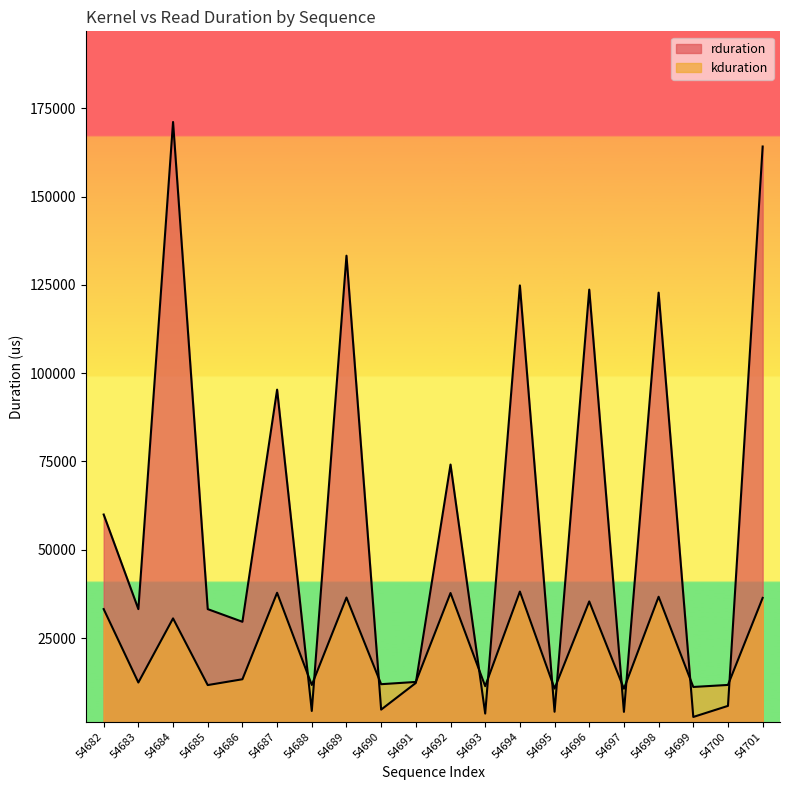

How many values in the rduration series are below 33184?

9